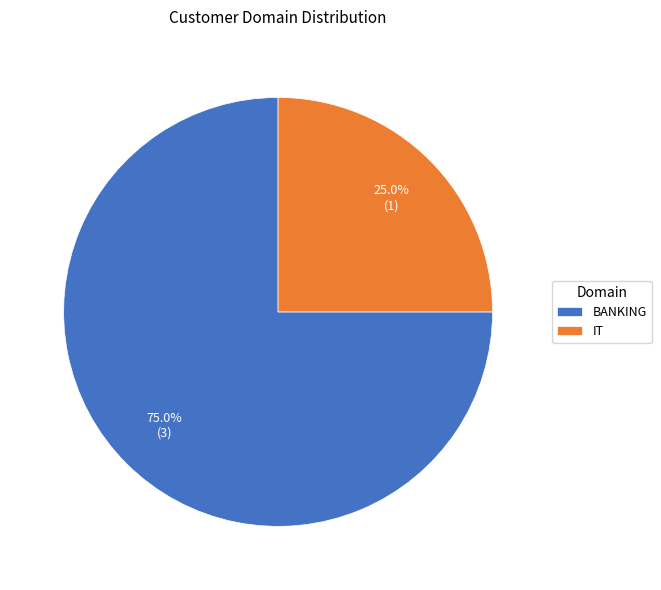

How many slices are in this pie chart?

2